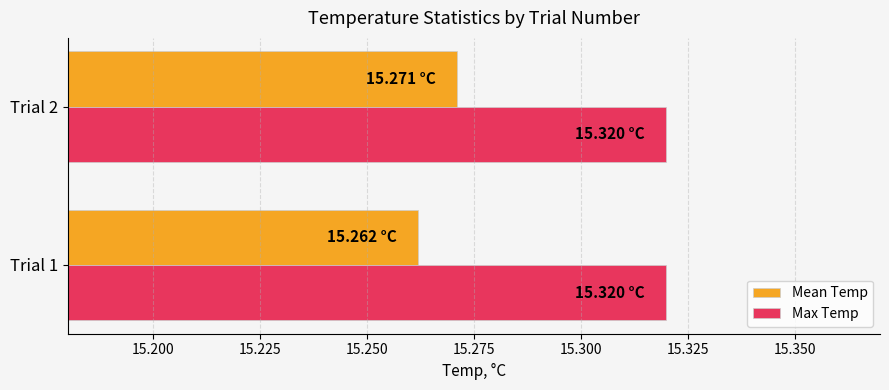

List the labels in order of Mean Temp value, largest first.

Trial 2, Trial 1